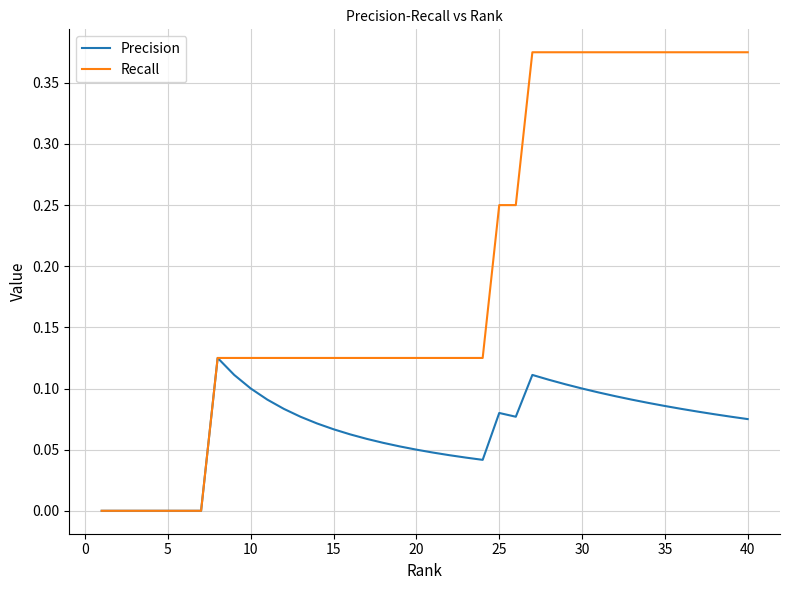

Rank the series by their average value, from highest to lowest.

Recall, Precision